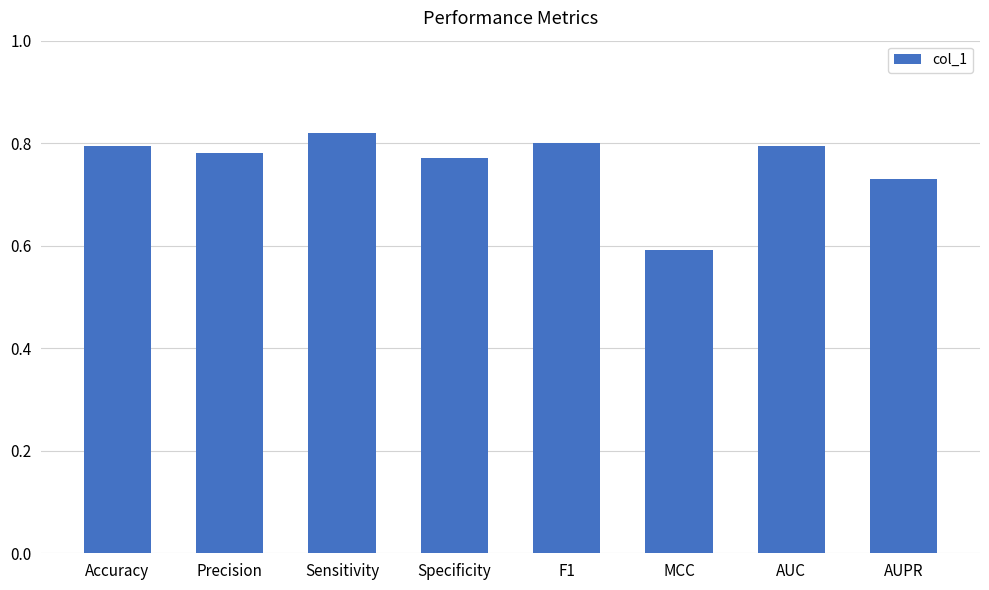

At which label is the value closest to 0?

MCC